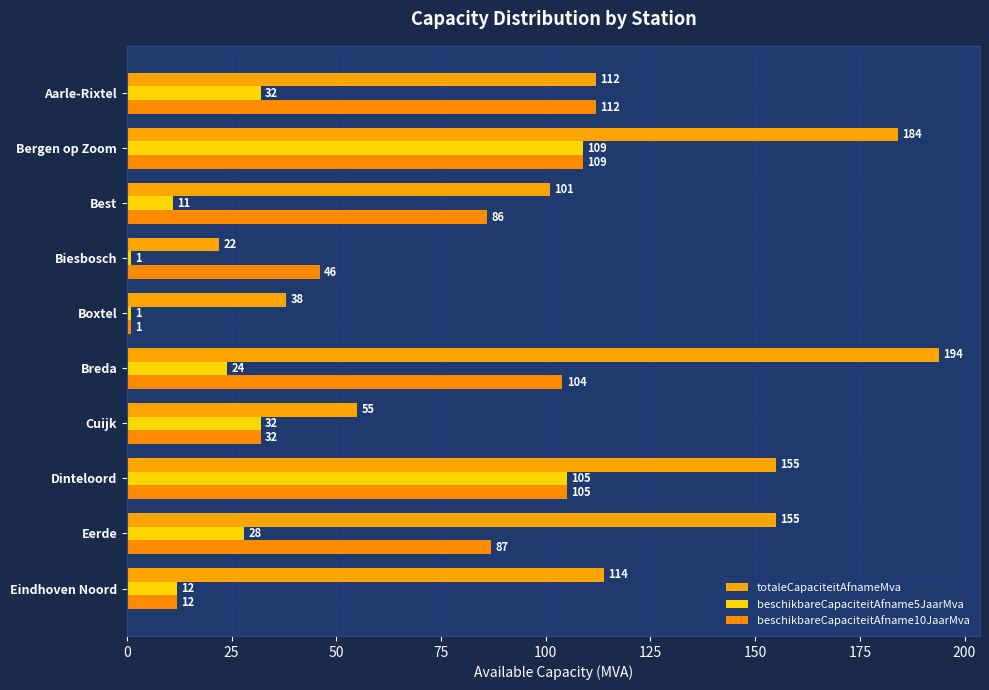

What is the sum of all beschikbareCapaciteitAfname10JaarMva values?

694